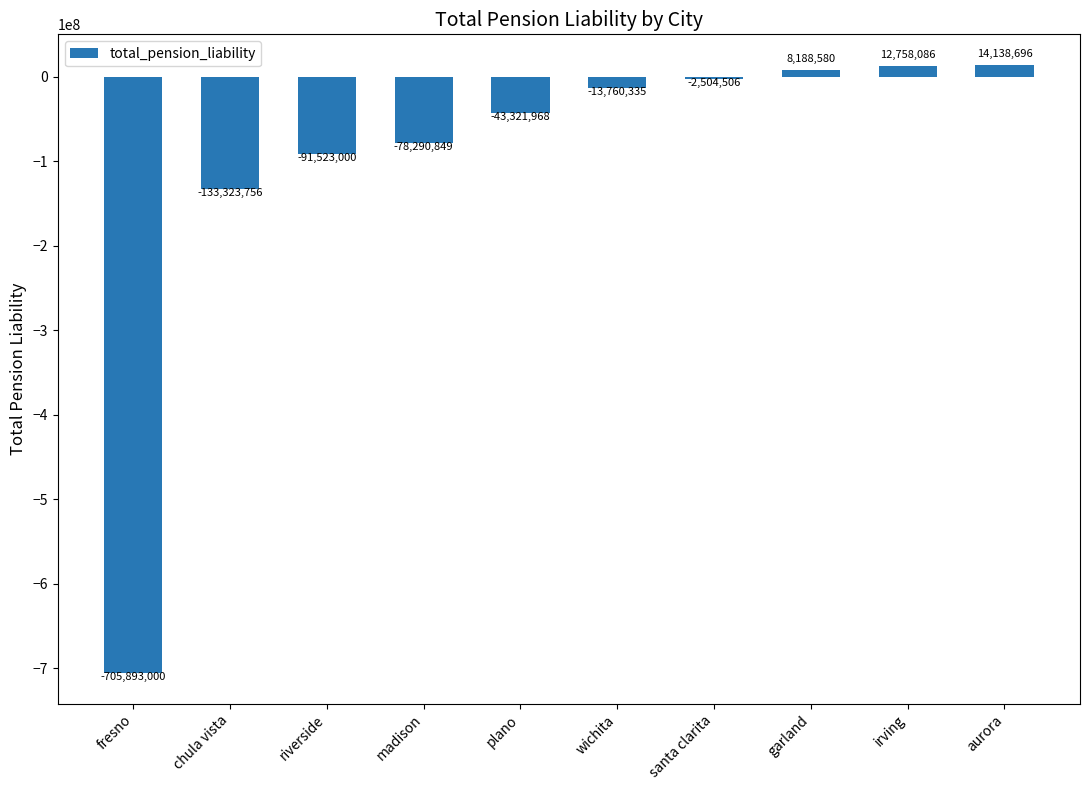

What is the change in value from madison to aurora?

+92429545